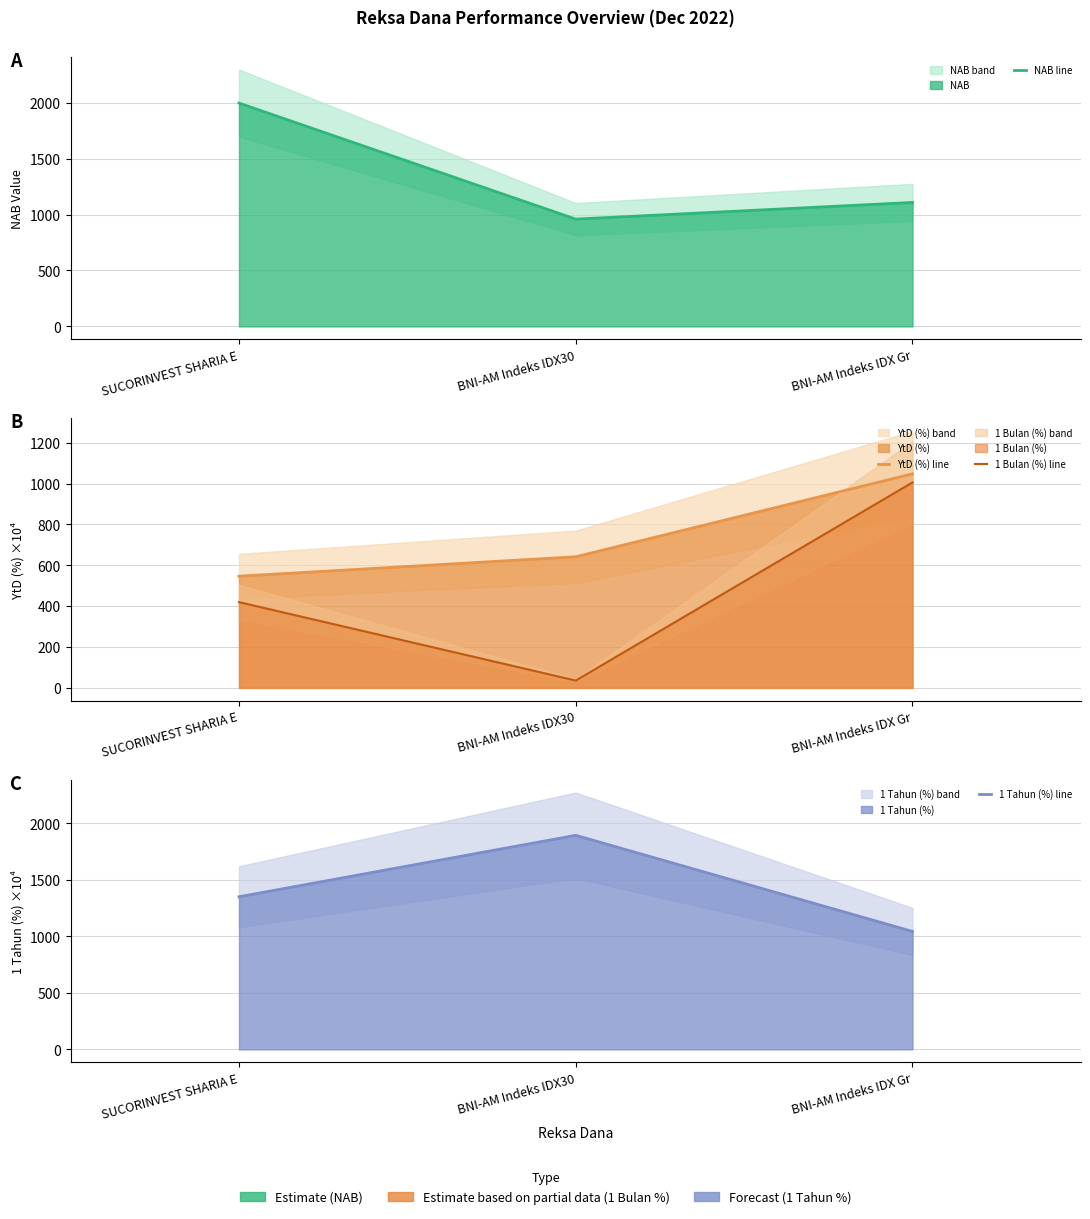

Rank the categories by 1 Bulan (%) line value from highest to lowest.

BNI-AM Indeks IDX Gr, SUCORINVEST SHARIA E, BNI-AM Indeks IDX30